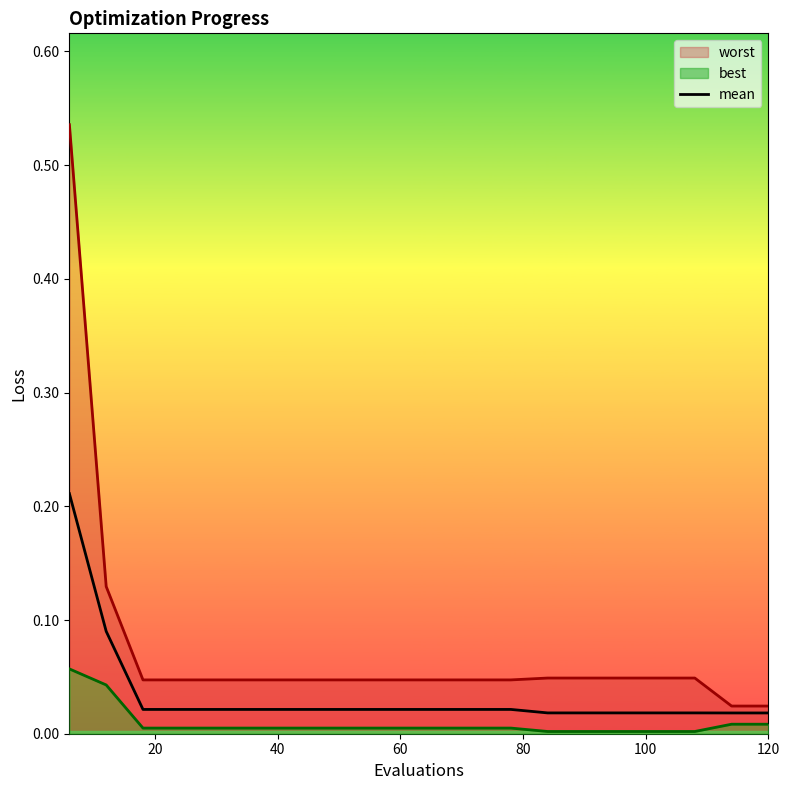

What is the difference between the maximum and second lowest values?

0.2